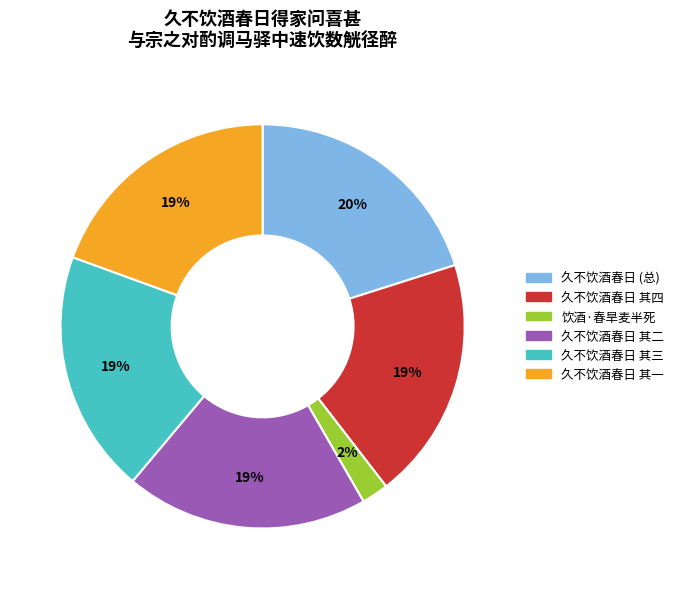

Count the number of slices in the pie.

6